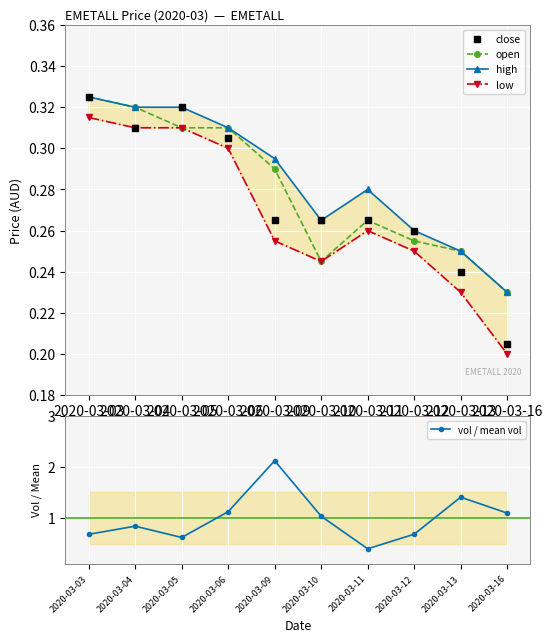

What is the difference between the highest and lowest values at 2020-03-11?

0.1